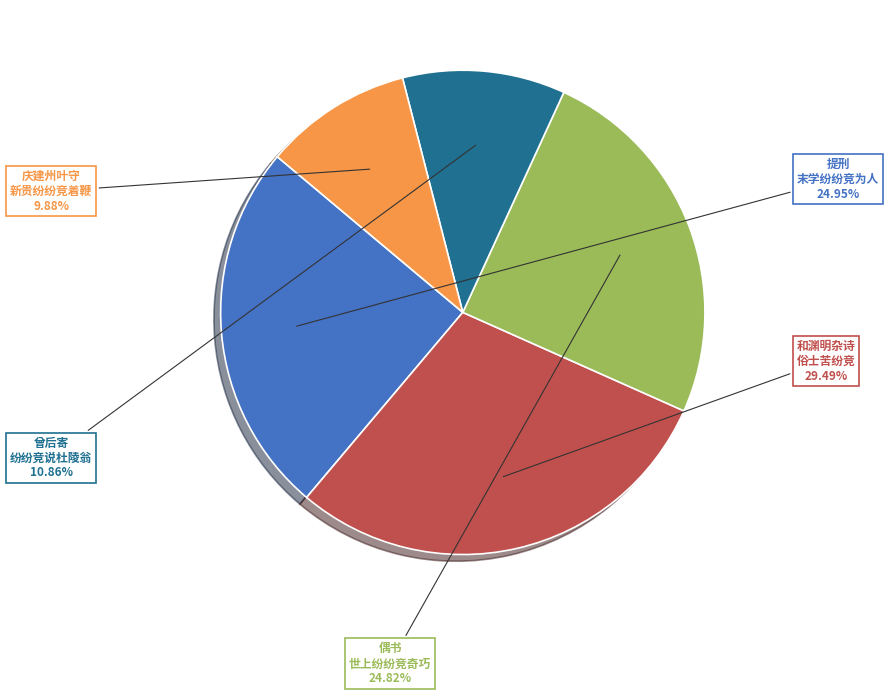

To the nearest percent, what is the difference between the largest and smallest slice percentages?

20%